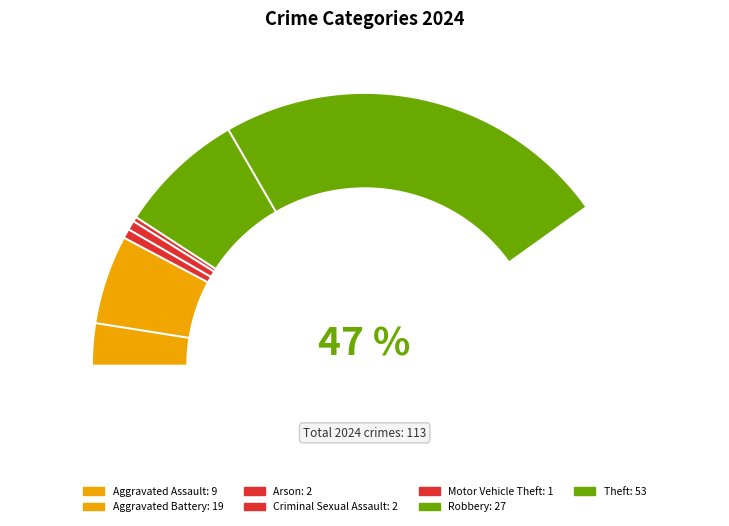

The Aggravated Battery slice represents 17% of the pie. True or false?

True